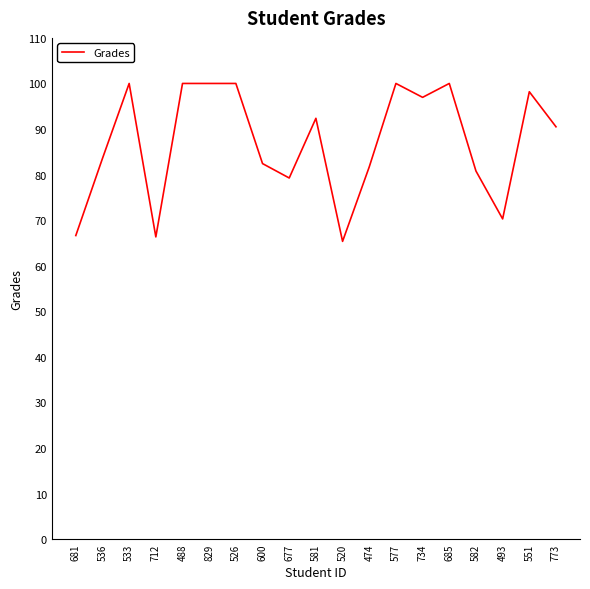

Approximately how many times larger is the value at 536 compared to 488?

0.8